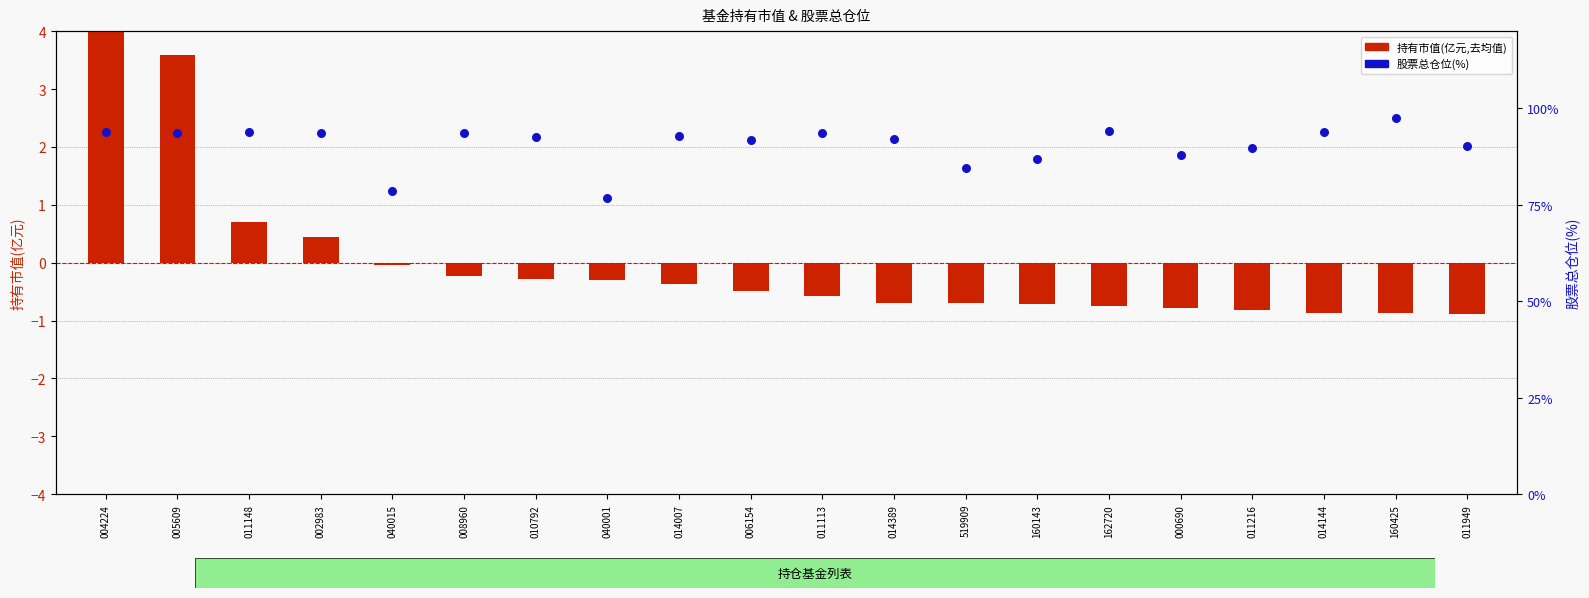

At how many categories does at least one series exceed 86?

17